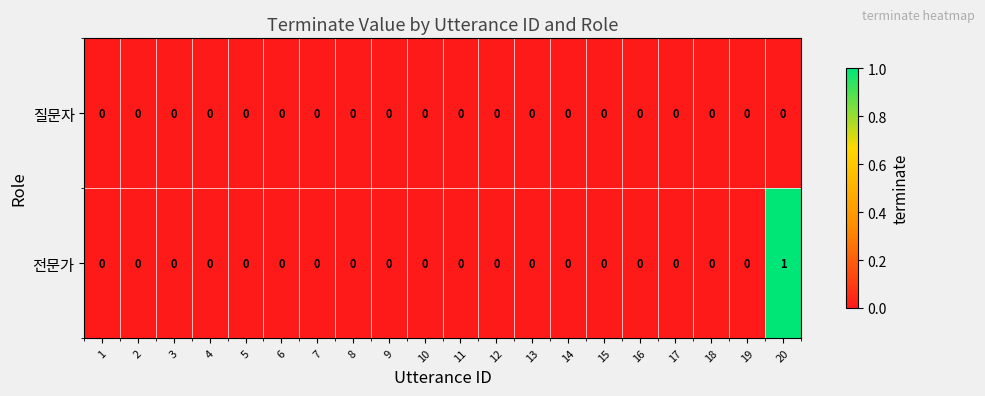

Which series has the largest total across all categories?

전문가